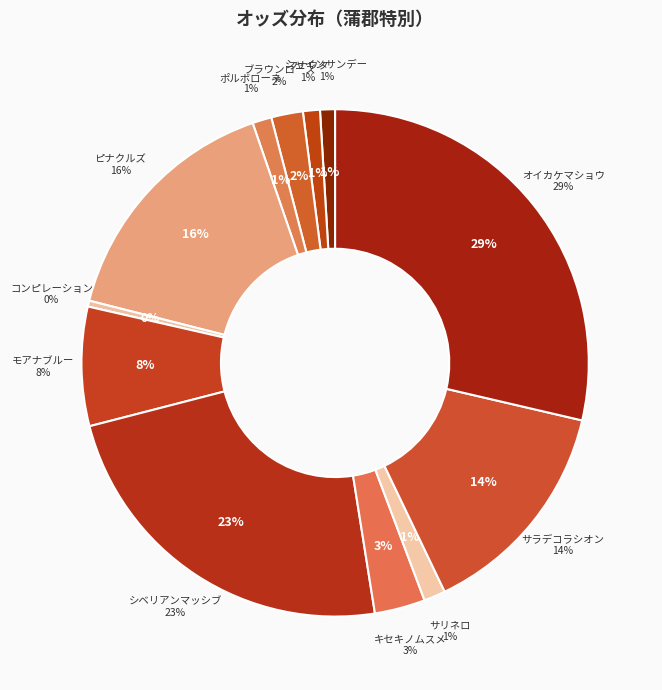

Which category has the smallest portion of the pie?

コンピレーション